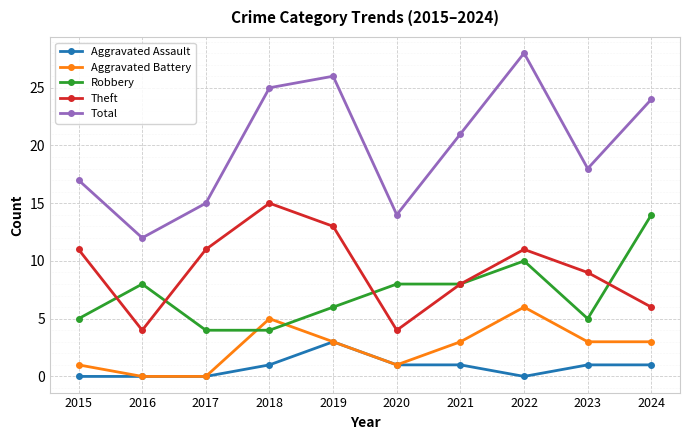

Reading right to left, extract all data points from this chart.

Aggravated Assault: 2024=1	2023=1	2022=0	2021=1	2020=1	2019=3	2018=1	2017=0	2016=0	2015=0
Aggravated Battery: 2024=3	2023=3	2022=6	2021=3	2020=1	2019=3	2018=5	2017=0	2016=0	2015=1
Robbery: 2024=14	2023=5	2022=10	2021=8	2020=8	2019=6	2018=4	2017=4	2016=8	2015=5
Theft: 2024=6	2023=9	2022=11	2021=8	2020=4	2019=13	2018=15	2017=11	2016=4	2015=11
Total: 2024=24	2023=18	2022=28	2021=21	2020=14	2019=26	2018=25	2017=15	2016=12	2015=17